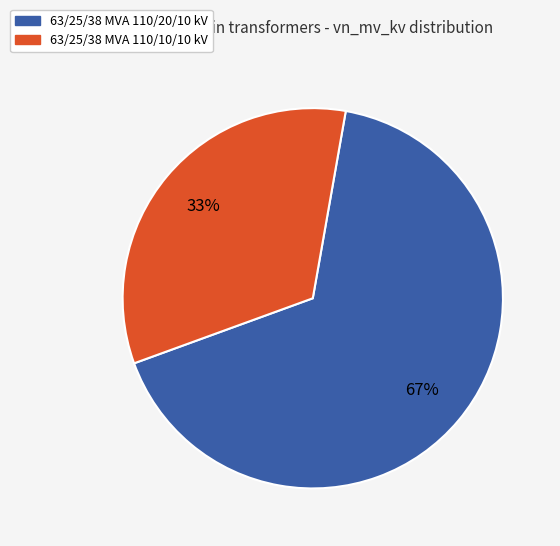

Rank the categories by value from highest to lowest.

63/25/38 MVA 110/20/10 kV, 63/25/38 MVA 110/10/10 kV